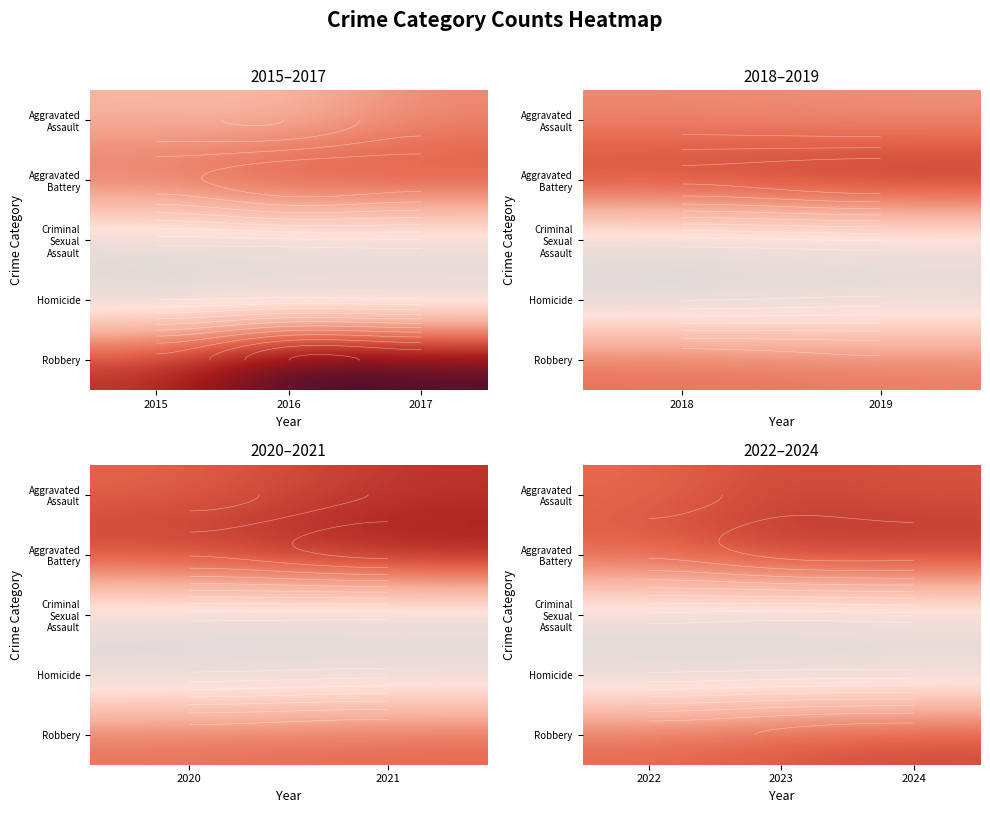

At 2022, list the series in order from smallest to largest.

Homicide, Criminal Sexual Assault, Aggravated Assault, Robbery, Aggravated Battery